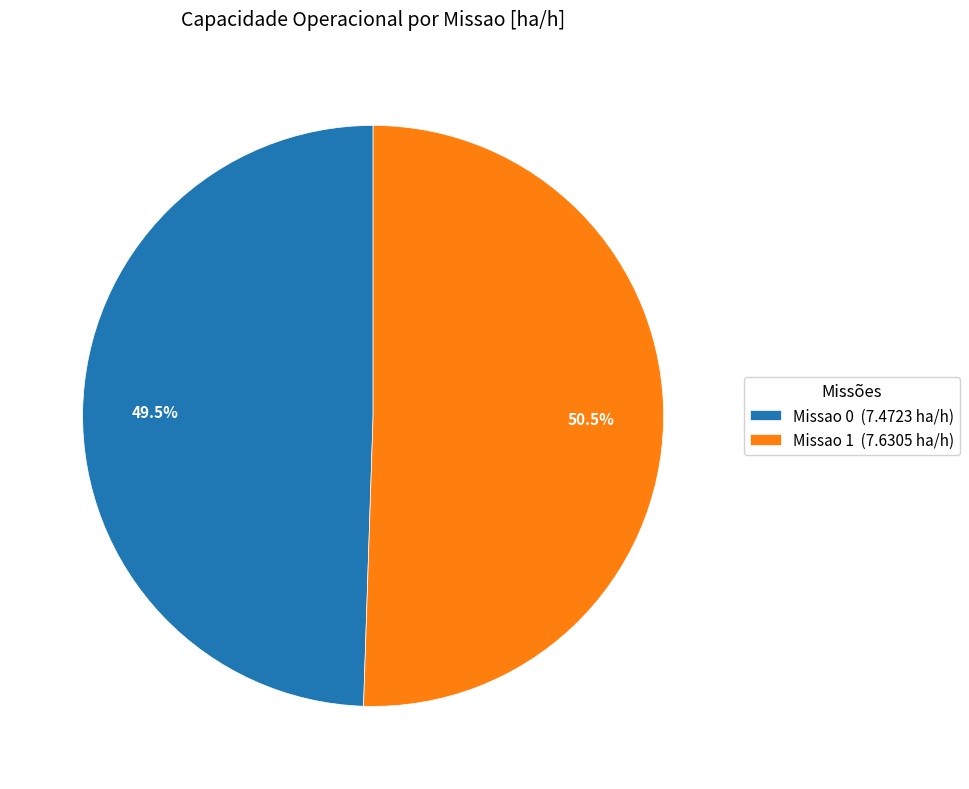

Does Missao 0 (7.4723 ha/h) account for over 50% of the chart?

No